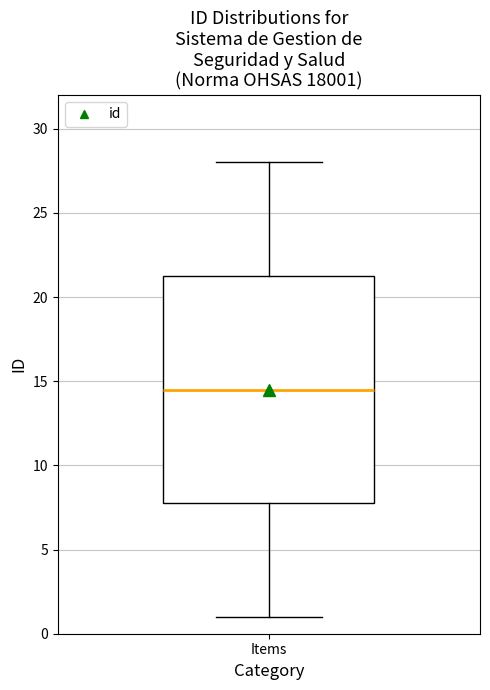

Where is the upper edge of the box for Items on the y-axis? The values are not printed on the chart, so give them approximately, as read against the axis.

21.5